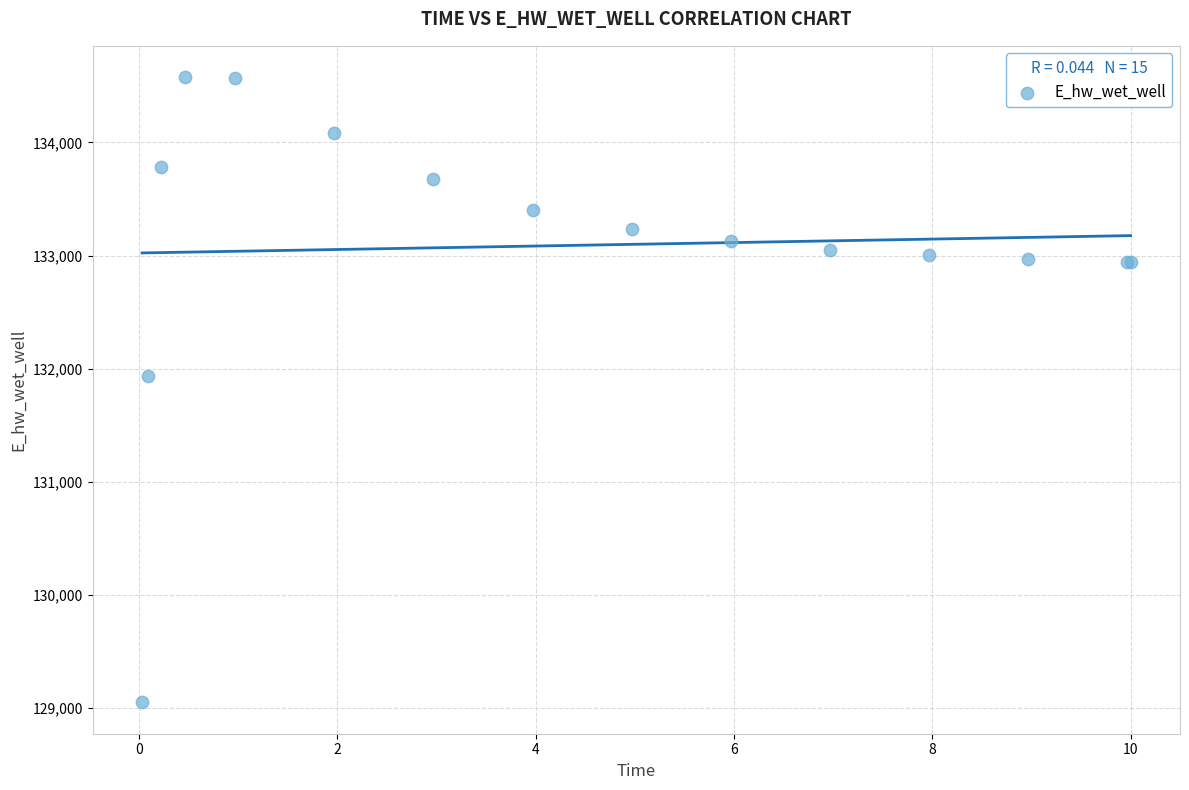

What Y value in the scatter plot is closest to 131814?

131934.6